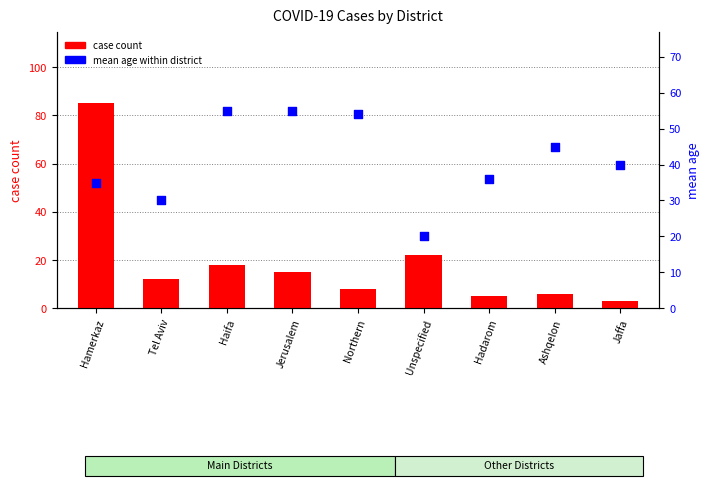

What are all the series names shown in the legend?

case count, mean age within district